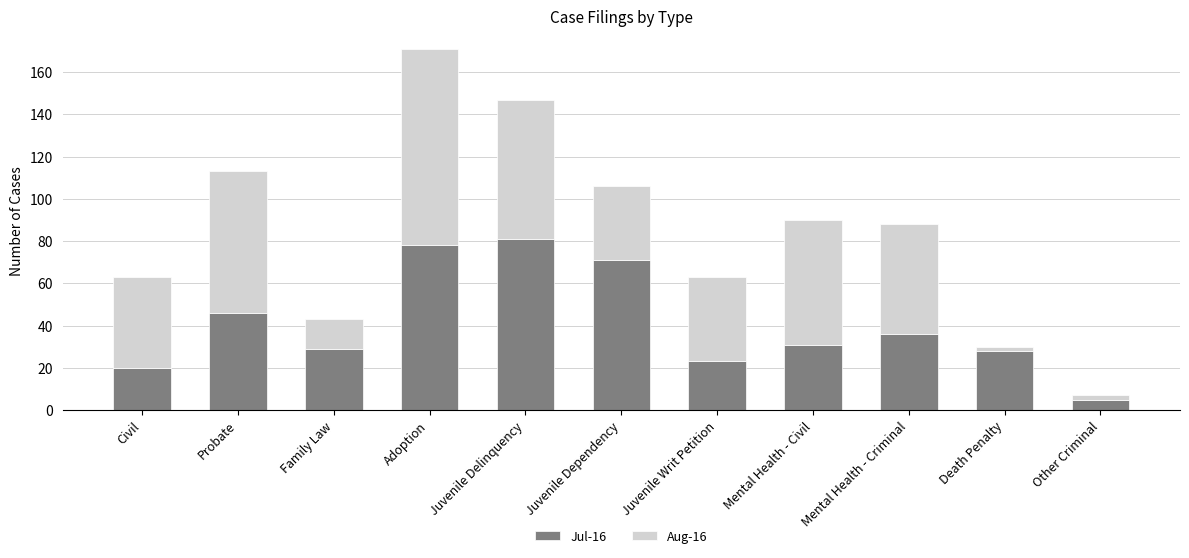

Which category has the lowest value in the Jul-16 series?

Other Criminal